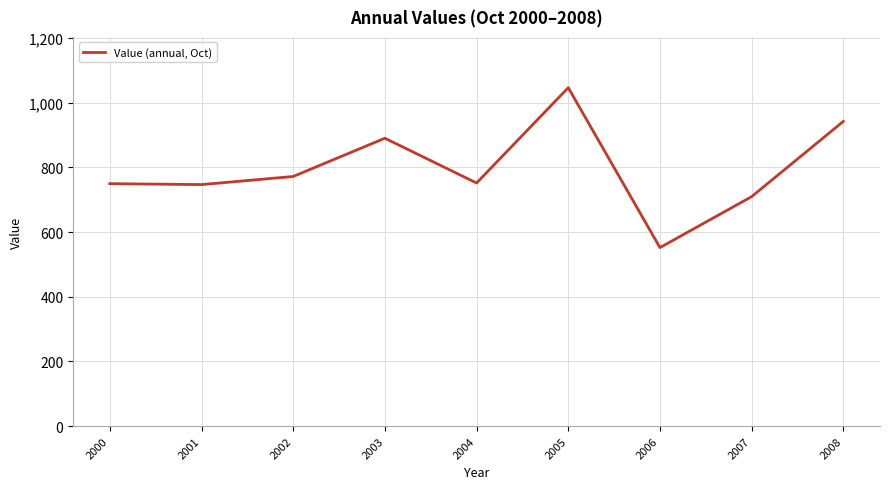

Which has a higher value, 2006 or 2007?

2007